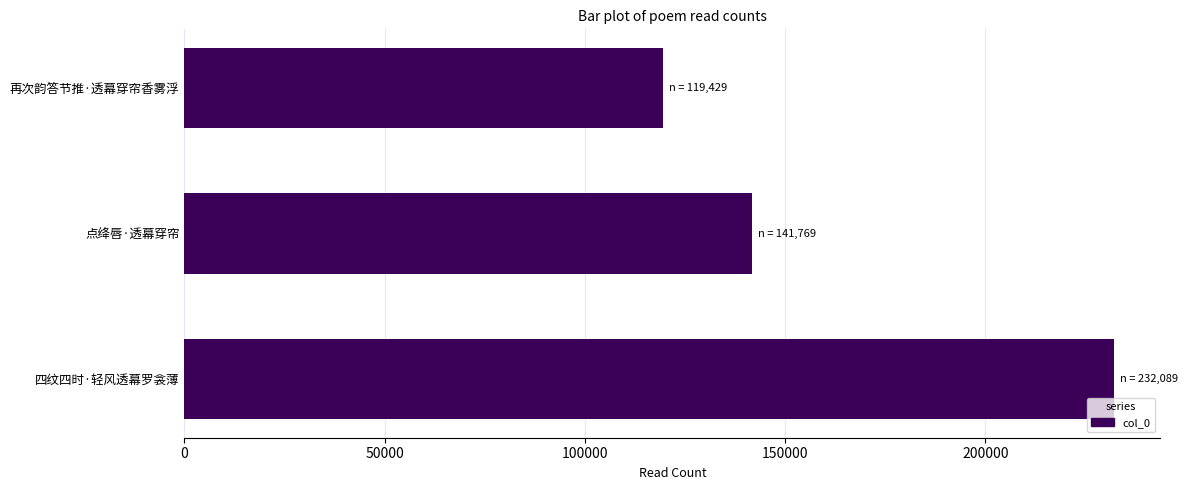

What is the maximum value shown in the chart?

232089